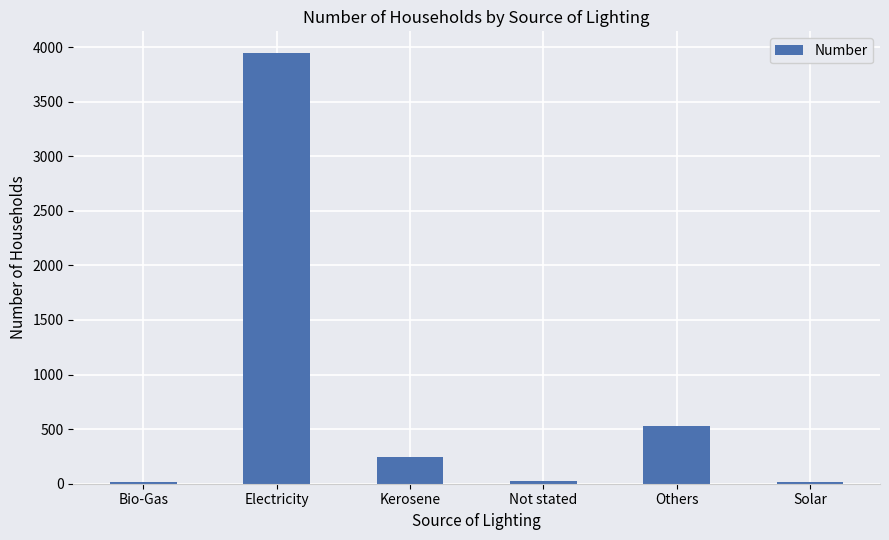

What position from the left is Others?

5